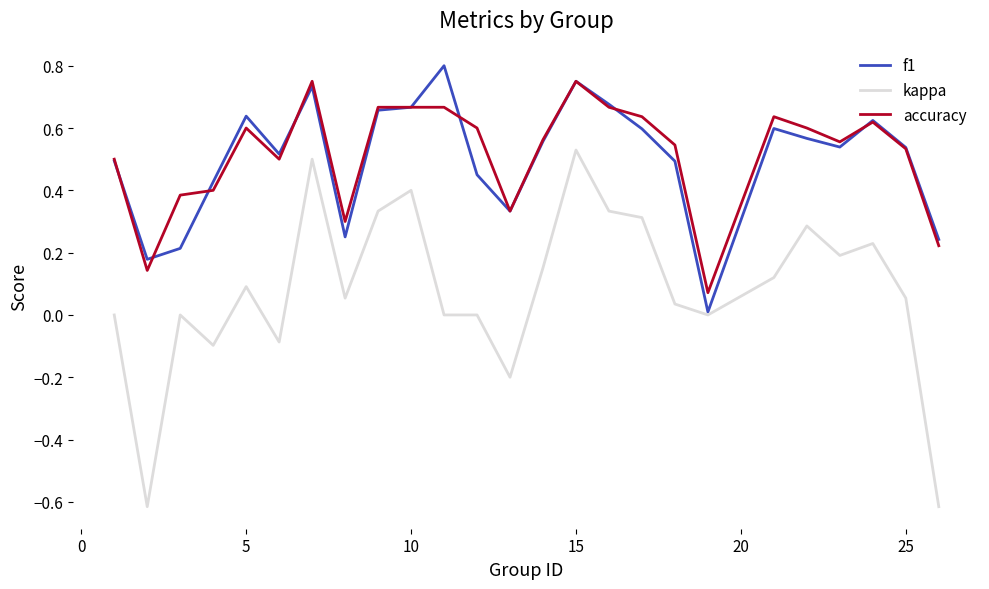

True or false: kappa and accuracy intersect in this chart.

False